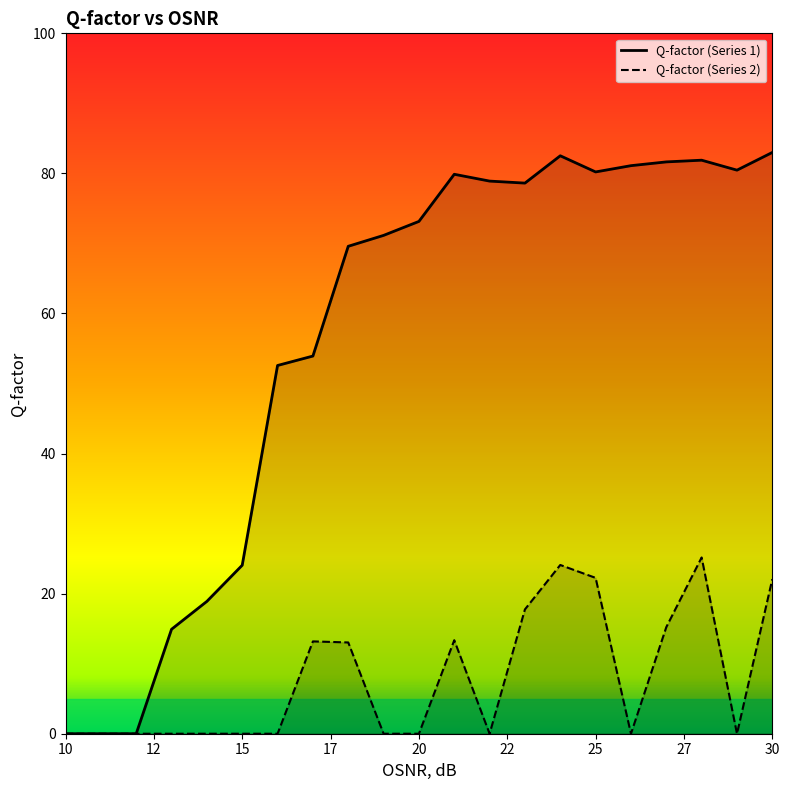

True or false: Q-factor (Series 2) and Q-factor (Series 1) intersect in this chart.

False